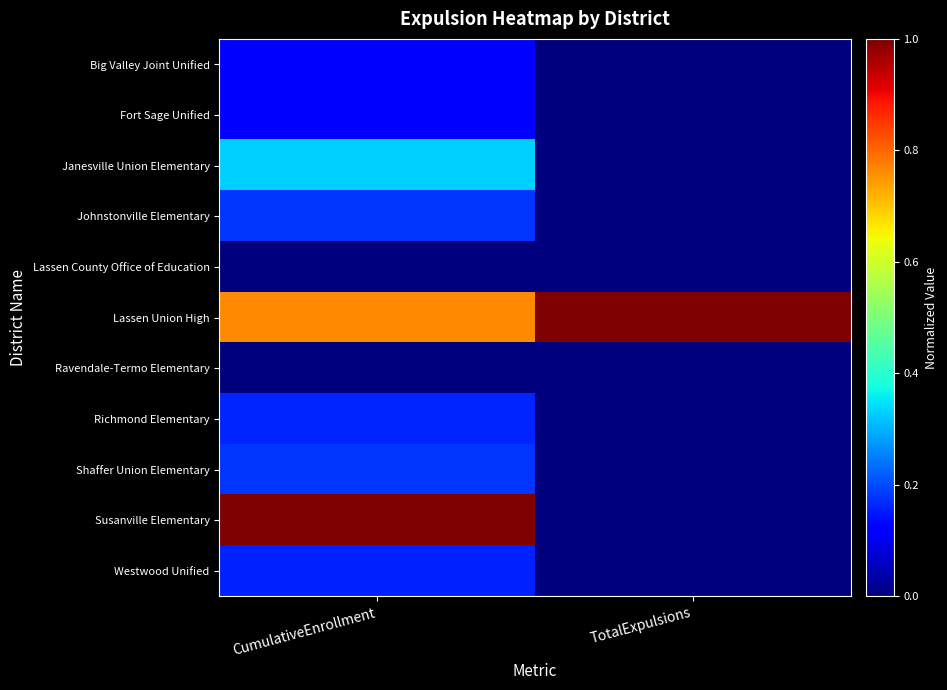

Reading right to left, extract all data points from this chart.

Big Valley Joint Unified: TotalExpulsions=0.0	CumulativeEnrollment=0.1
Fort Sage Unified: TotalExpulsions=0.0	CumulativeEnrollment=0.1
Janesville Union Elementary: TotalExpulsions=0.0	CumulativeEnrollment=0.3
Johnstonville Elementary: TotalExpulsions=0.0	CumulativeEnrollment=0.2
Lassen County Office of Education: TotalExpulsions=0.0	CumulativeEnrollment=0.0
Lassen Union High: TotalExpulsions=1.0	CumulativeEnrollment=0.8
Ravendale-Termo Elementary: TotalExpulsions=0.0	CumulativeEnrollment=0.0
Richmond Elementary: TotalExpulsions=0.0	CumulativeEnrollment=0.2
Shaffer Union Elementary: TotalExpulsions=0.0	CumulativeEnrollment=0.2
Susanville Elementary: TotalExpulsions=0.0	CumulativeEnrollment=1.0
Westwood Unified: TotalExpulsions=0.0	CumulativeEnrollment=0.2